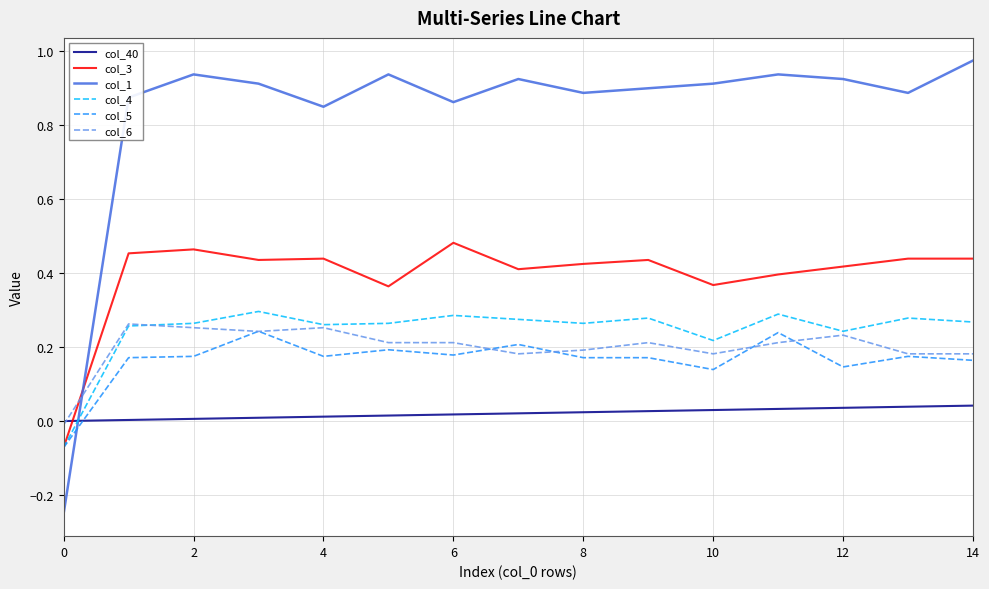

How many intersections are there between col_4 and col_40?

1